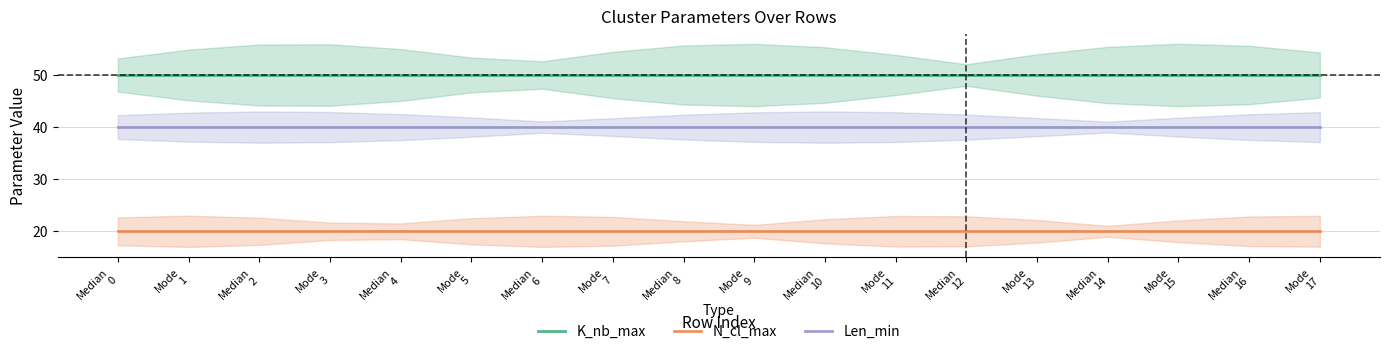

Which category has the lowest value in the K_nb_max series?

Median
0